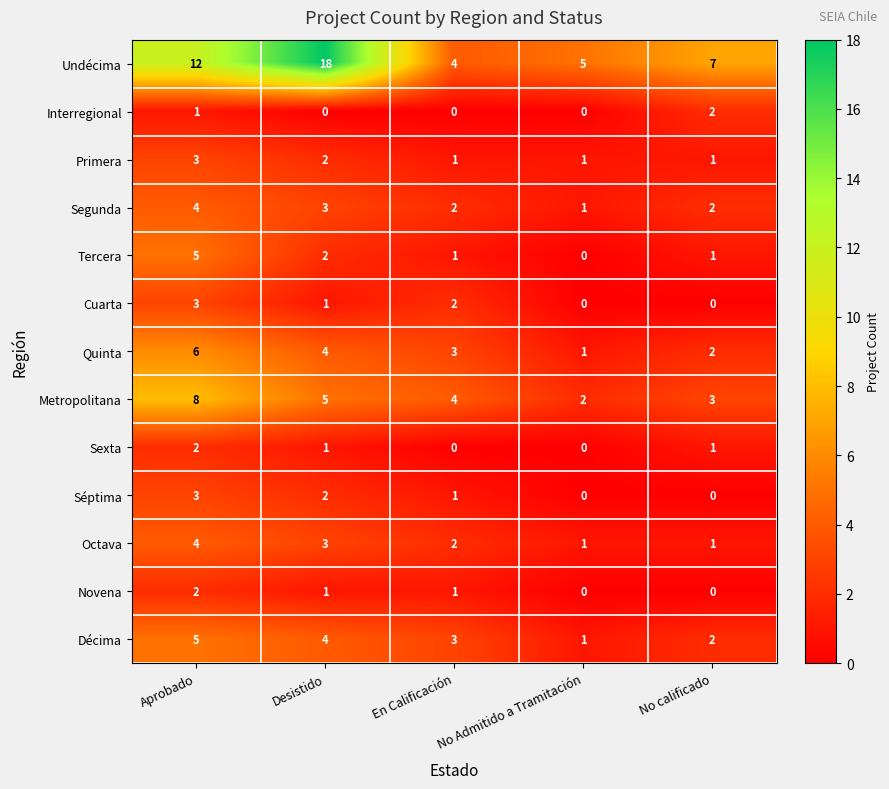

What is the sum of the Quinta values at No calificado and Aprobado?

8